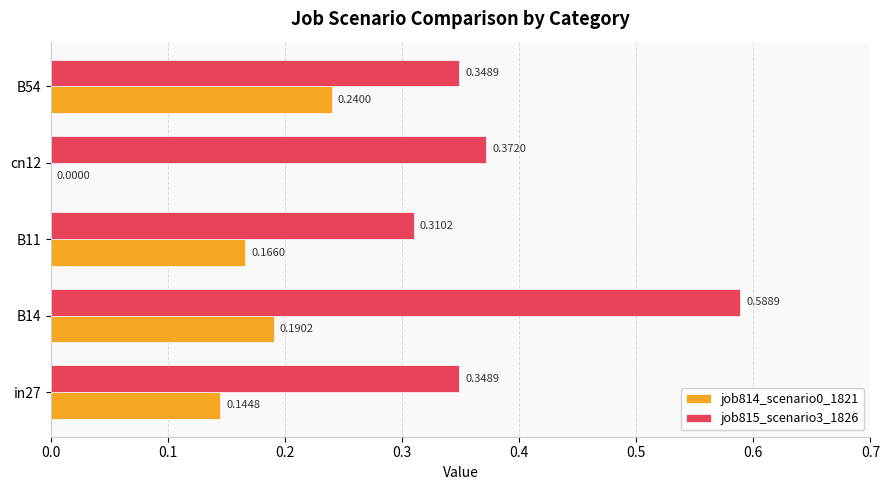

Is the value of job814_scenario0_1821 at in27 greater than the value of job815_scenario3_1826 at B14?

No